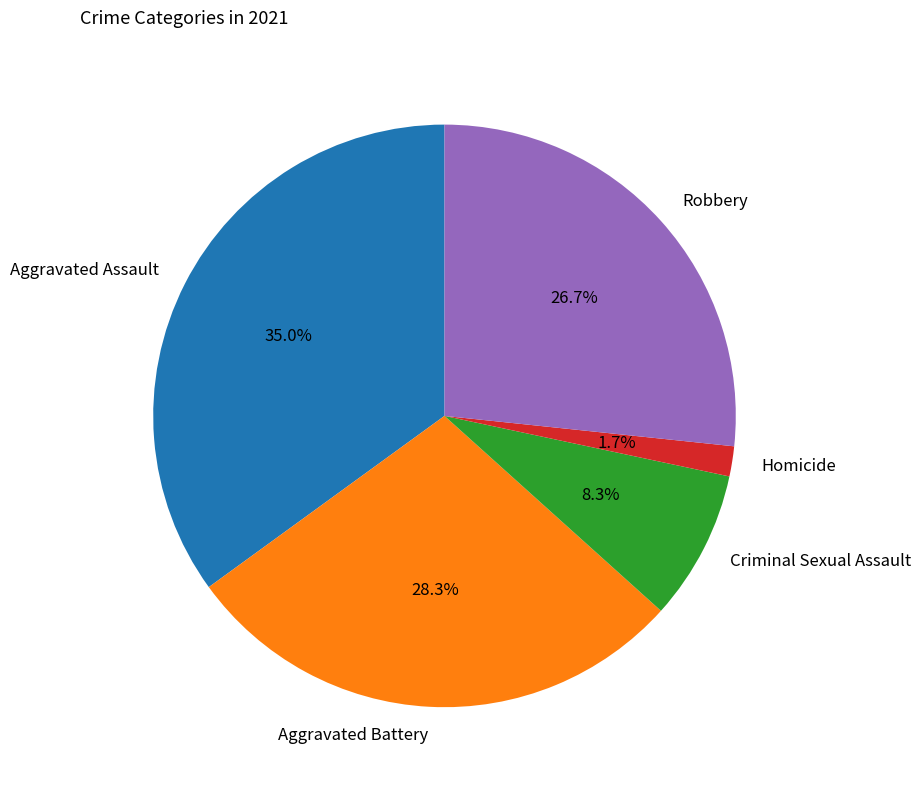

To the nearest percent, what is the average slice percentage?

20%